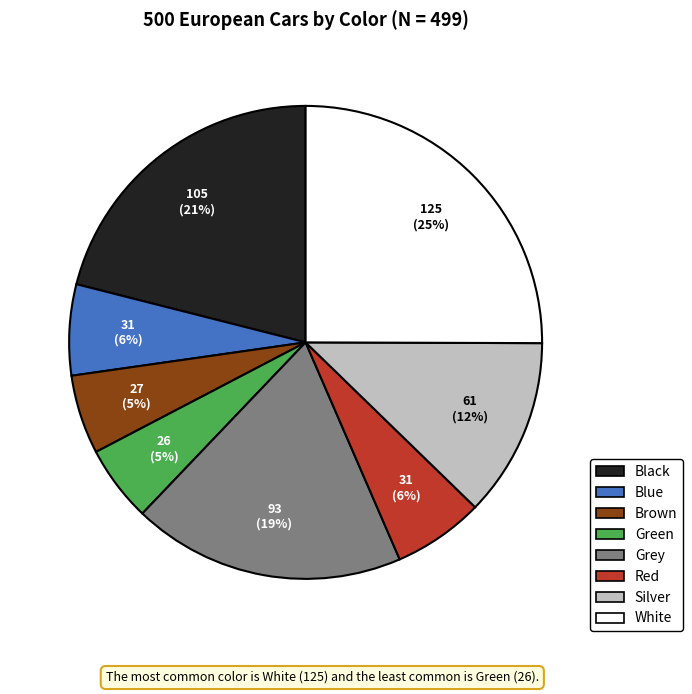

Does Black account for over 50% of the chart?

No